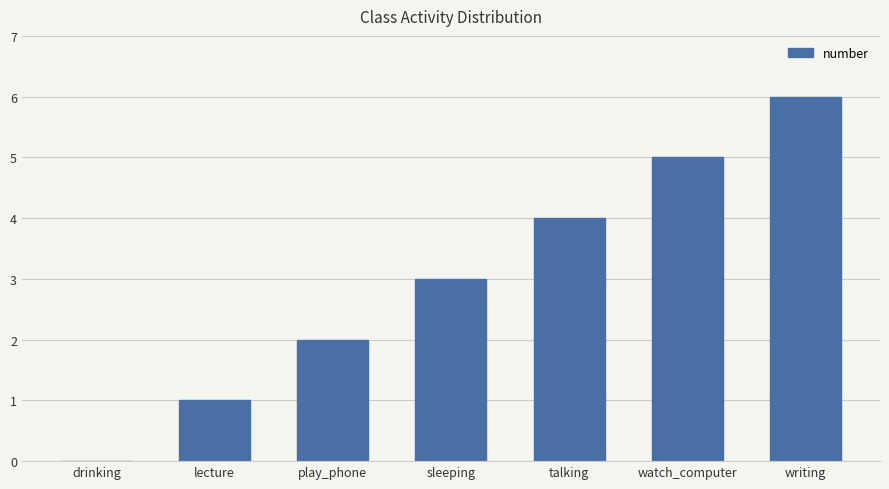

What is the sum of the values at lecture and talking?

5